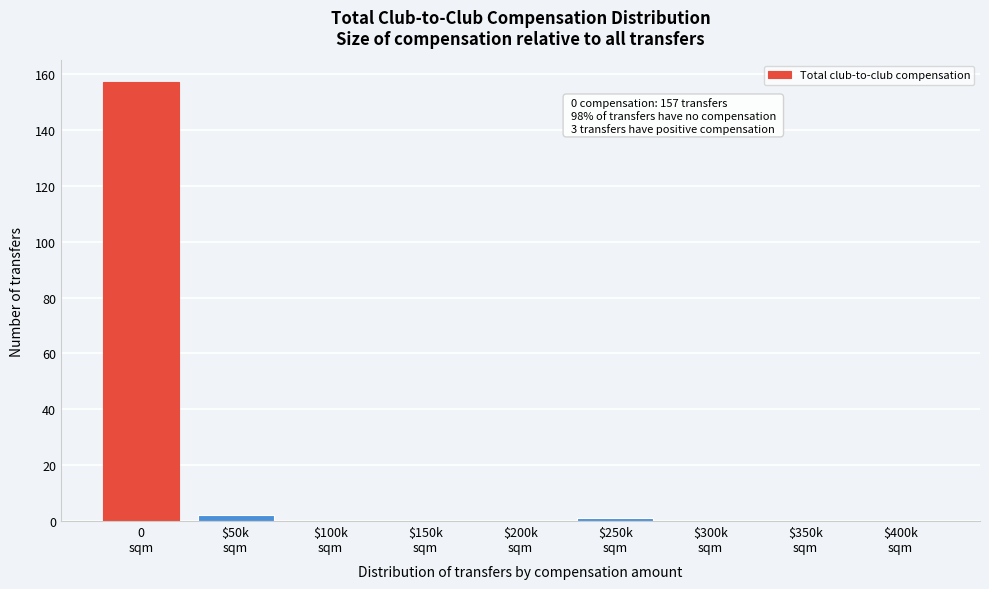

What is the maximum value shown in the chart?

157